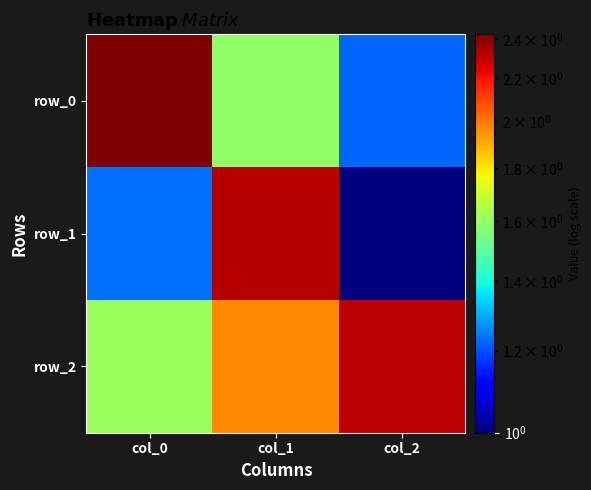

At how many categories does at least one series exceed 1?

3